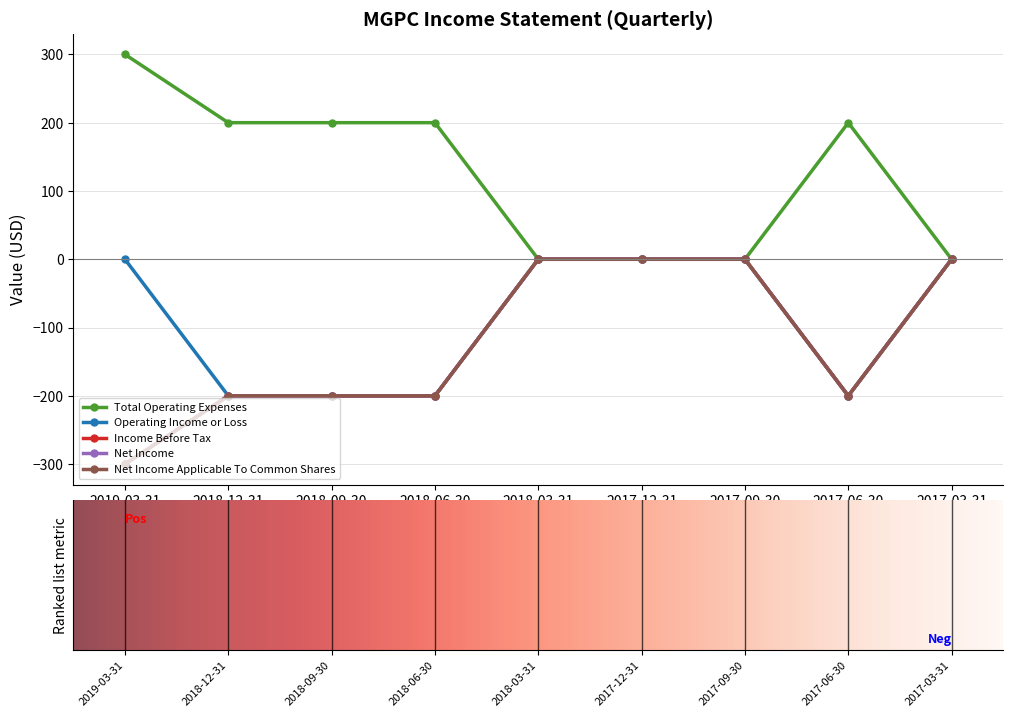

Reading right to left, what are all the values shown in this chart?

Total Operating Expenses: 0	200	0	0	0	200	200	200	300
Operating Income or Loss: 0	-200	0	0	0	-200	-200	-200	0
Income Before Tax: 0	-200	0	0	0	-200	-200	-200	-300
Net Income: 0	-200	0	0	0	-200	-200	-200	-300
Net Income Applicable To Common Shares: 0	-200	0	0	0	-200	-200	-200	-300